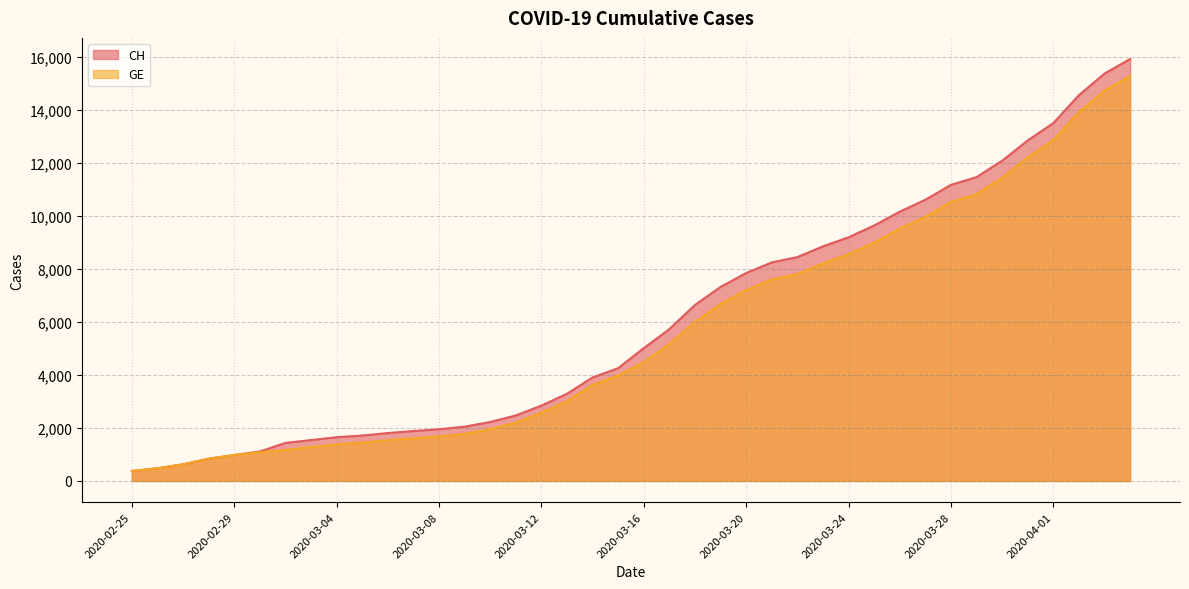

At which category is the sum across all series the highest?

2020-04-04